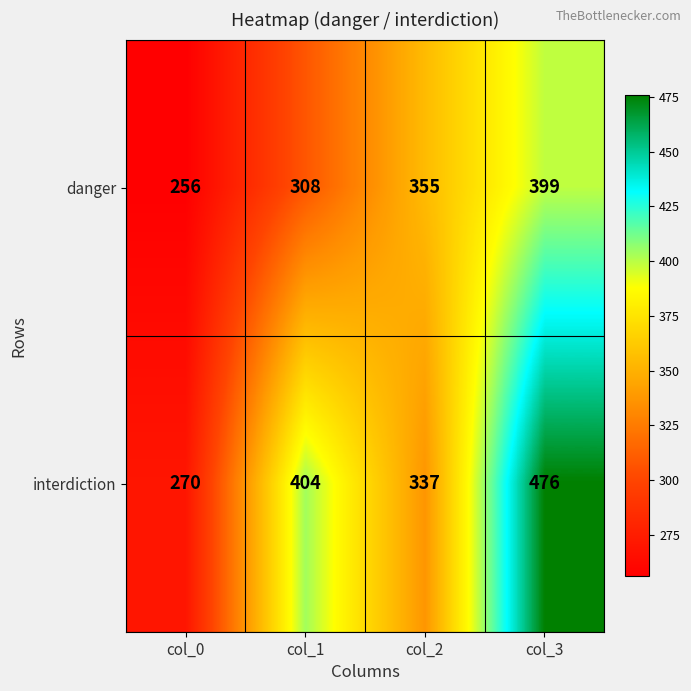

Rank the series by their maximum value, from lowest to highest.

danger, interdiction